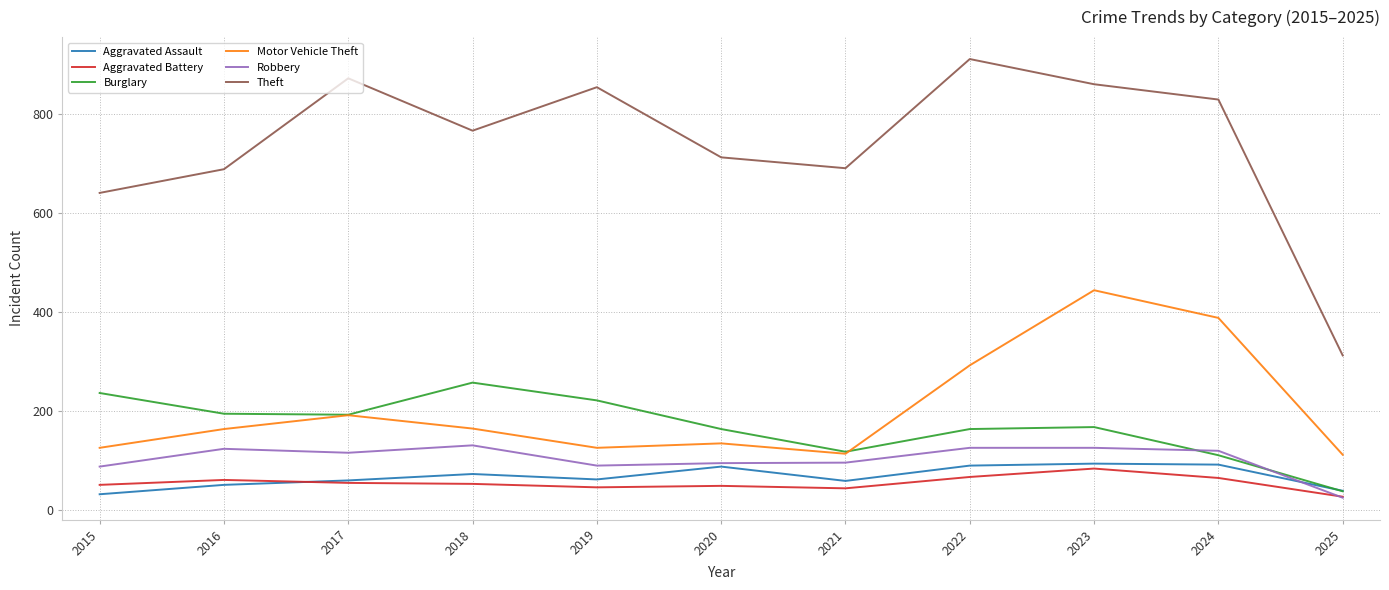

How many lines are shown in the chart?

6